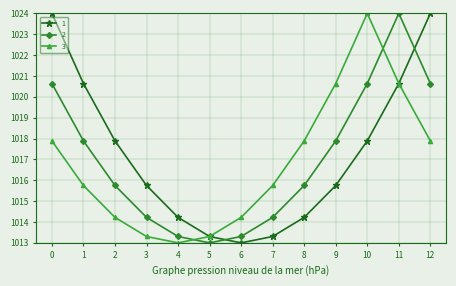

True or false: 1 and 2 intersect in this chart.

True